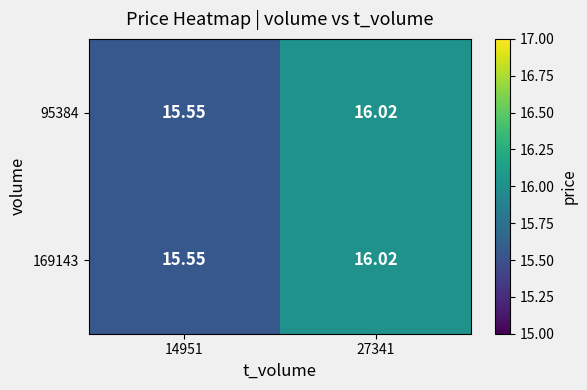

Is the value of 95384 at 27341 greater than the value of 169143 at 14951?

Yes